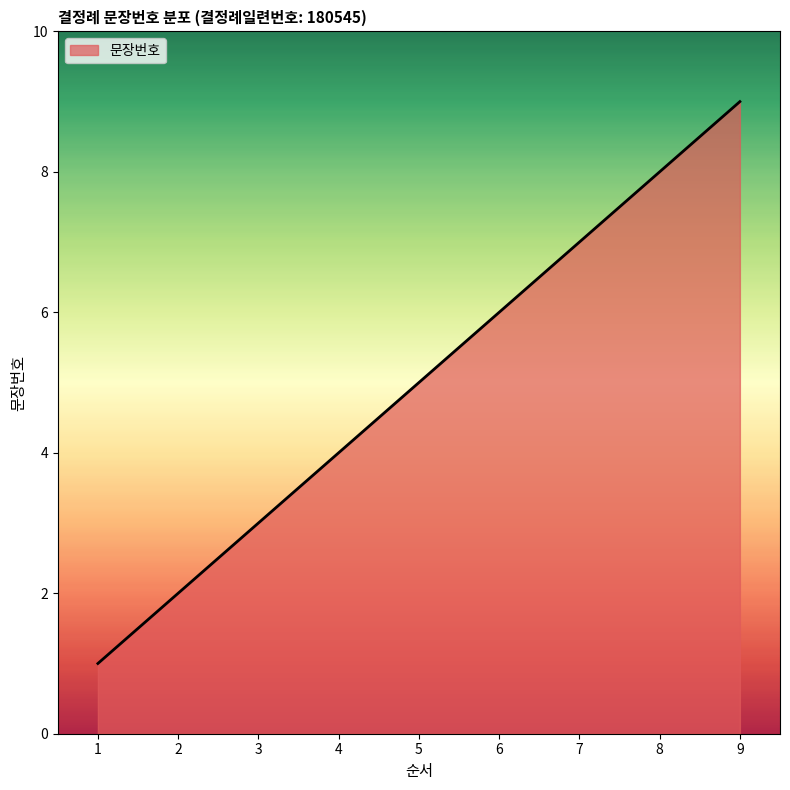

What is the average value?

5